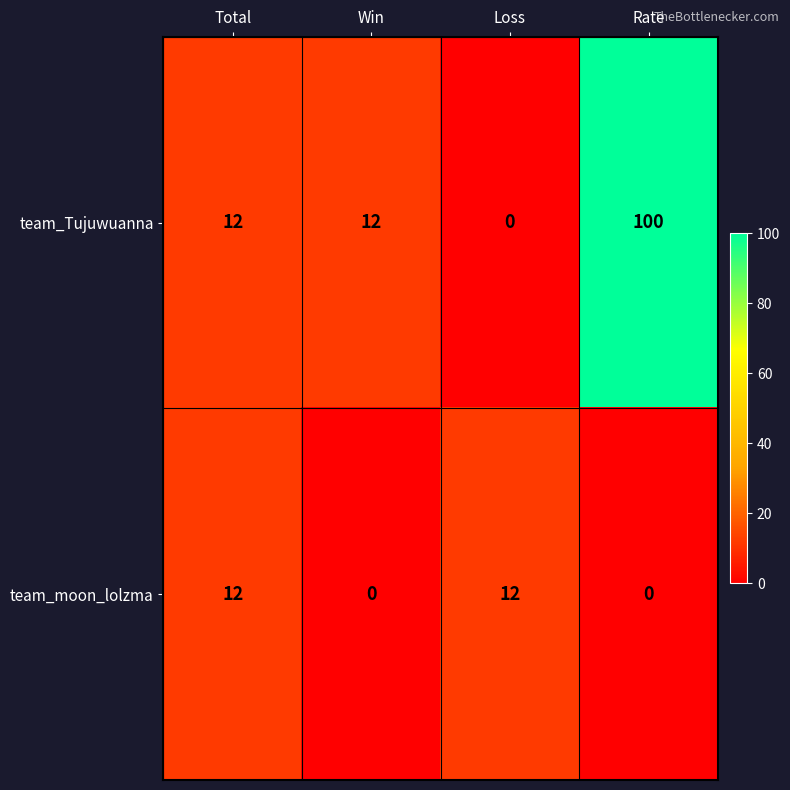

Count the team_moon_lolzma values in the range 0 to 12.

4